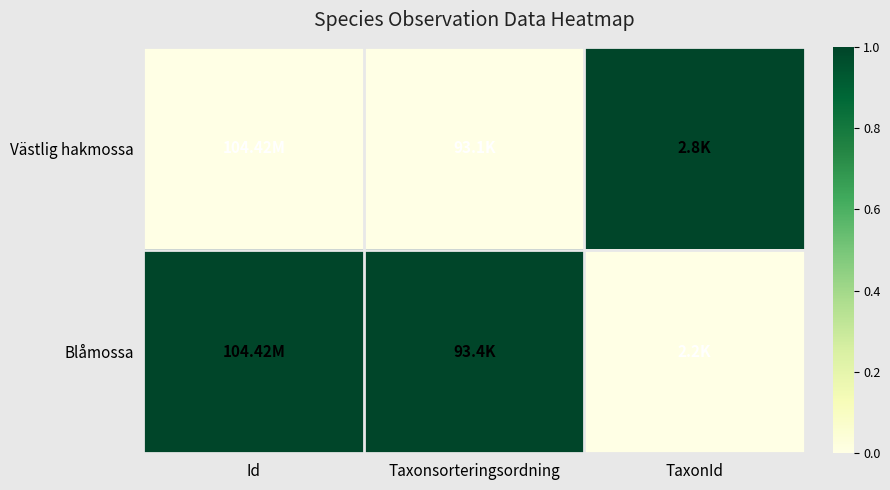

Reading left to right, extract all data points from this chart.

Västlig hakmossa: Id=0	Taxonsorteringsordning=0	TaxonId=1
Blåmossa: Id=1	Taxonsorteringsordning=1	TaxonId=0